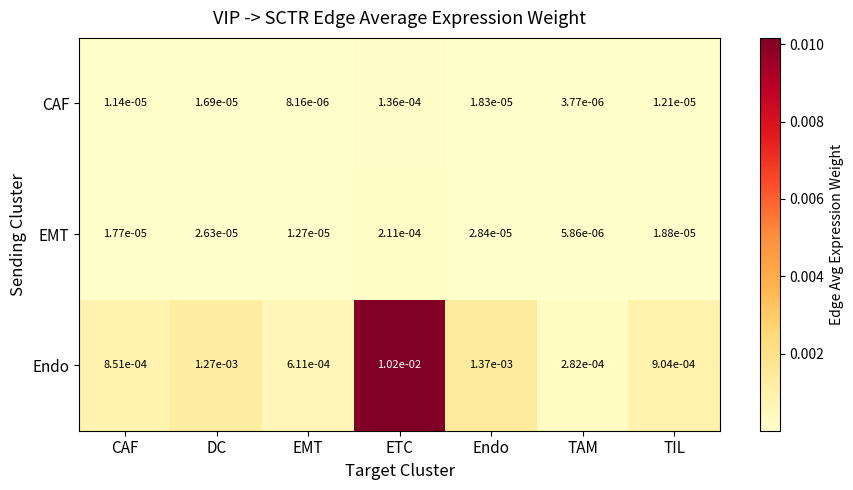

Is the value of CAF at CAF greater than the value of Endo at Endo?

No